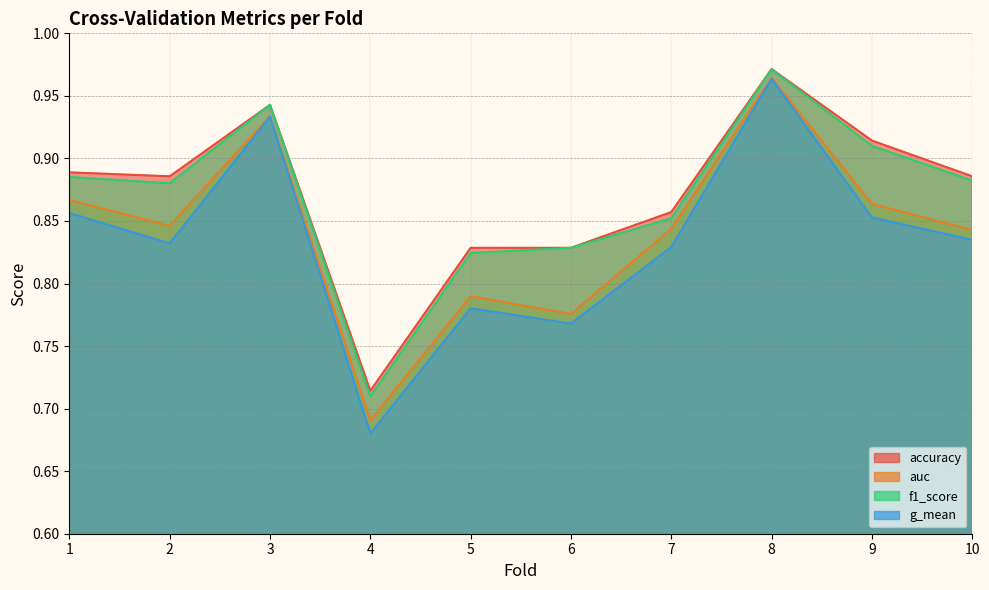

Where is auc nearest to the value 0?

4